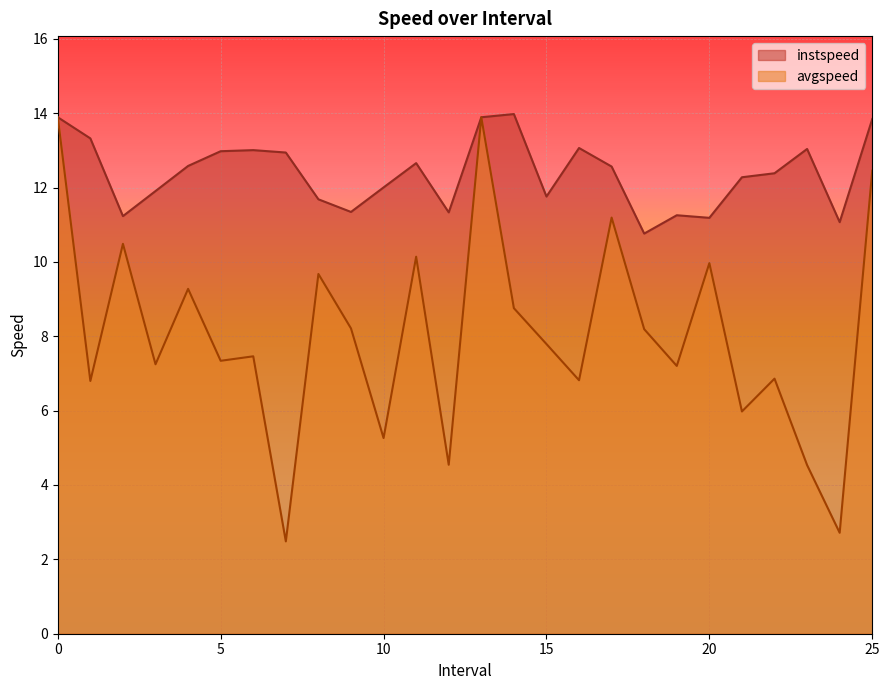

How many data points in avgspeed are less than 7?

9